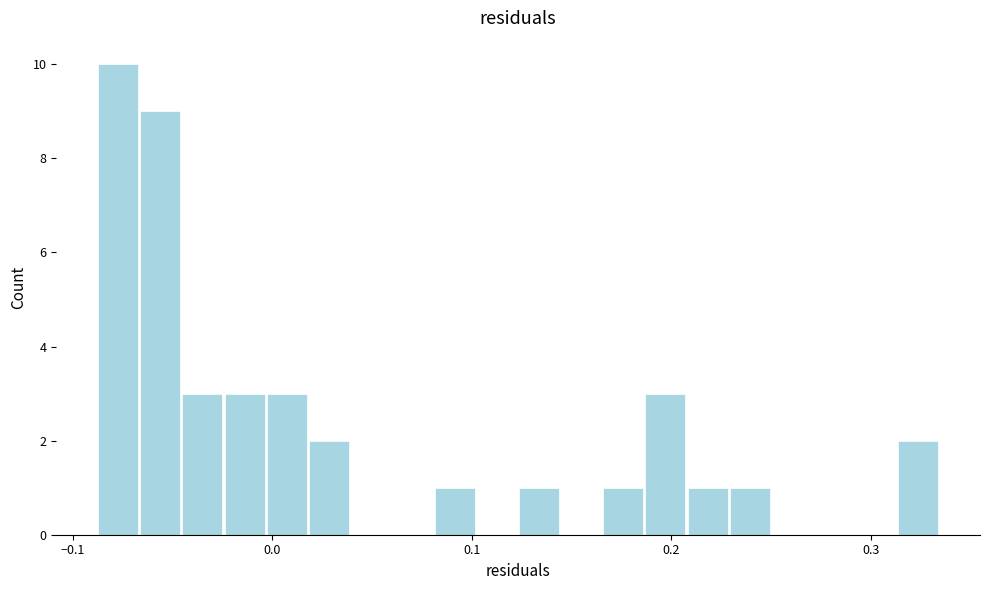

Read against the x-axis, roughly where is the centre of the tallest bar?

-0.08